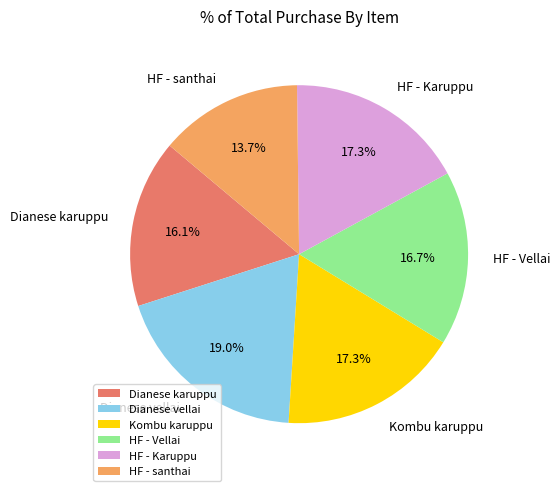

True or false: HF - Vellai accounts for 17% of the total.

True